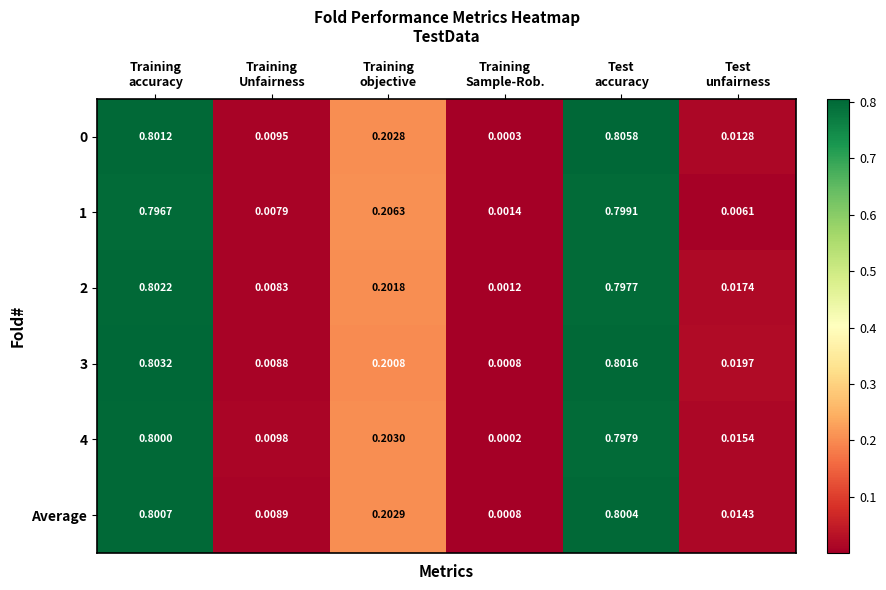

At how many categories does at least one series exceed 0?

6